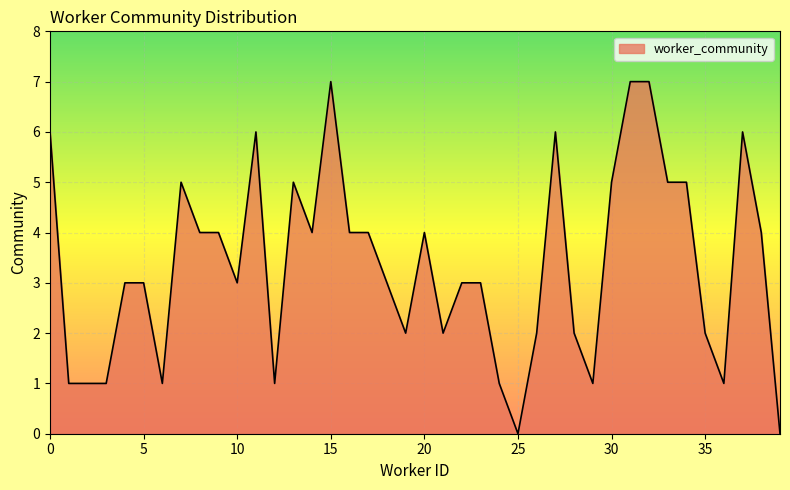

What is the maximum value shown in the chart?

7